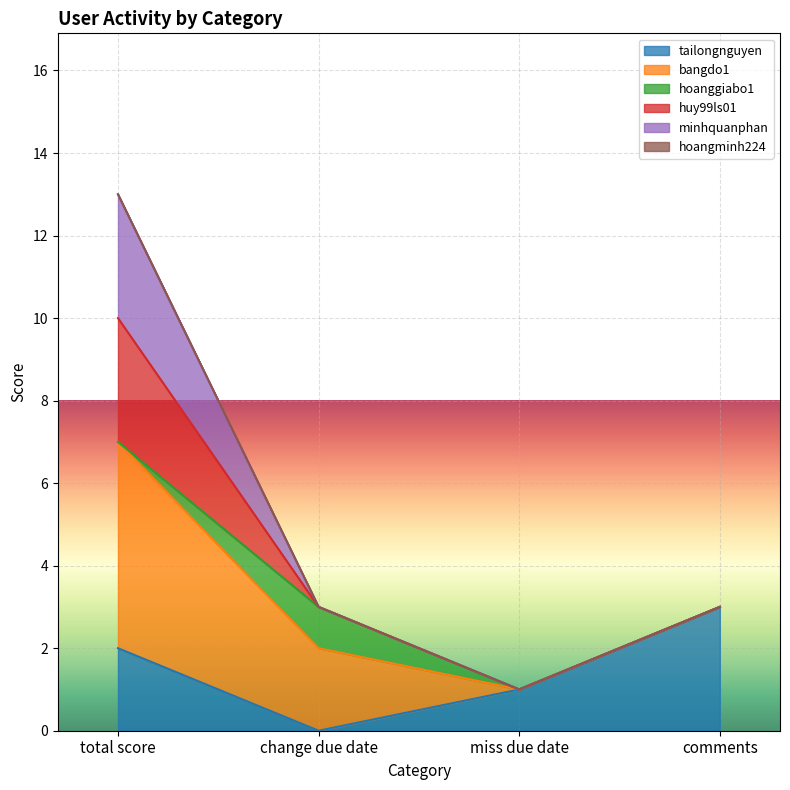

In tailongnguyen, how many points are lower than both neighbors (excluding endpoints)?

1